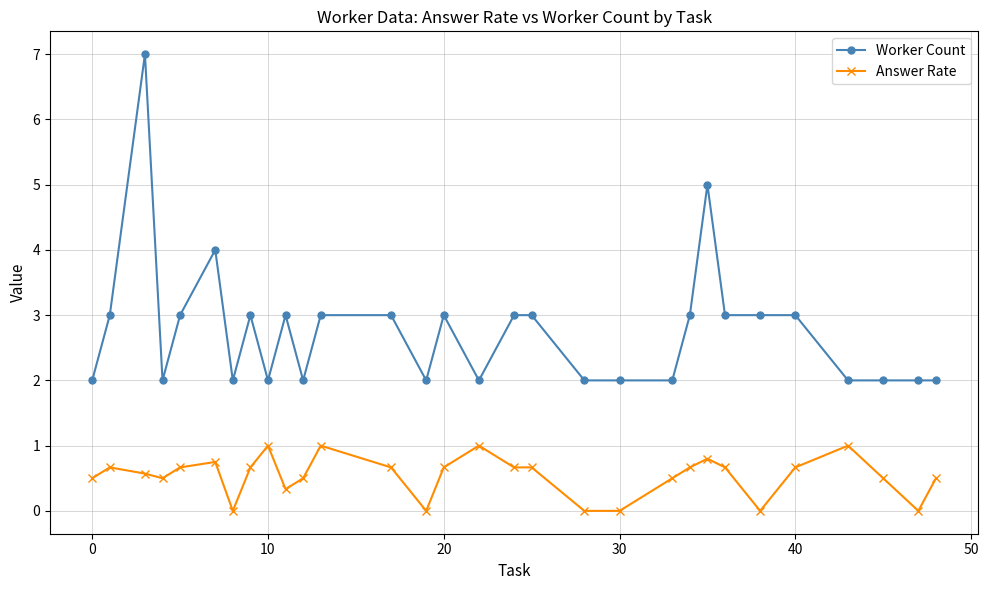

What is the sum of all Answer Rate values?

16.1